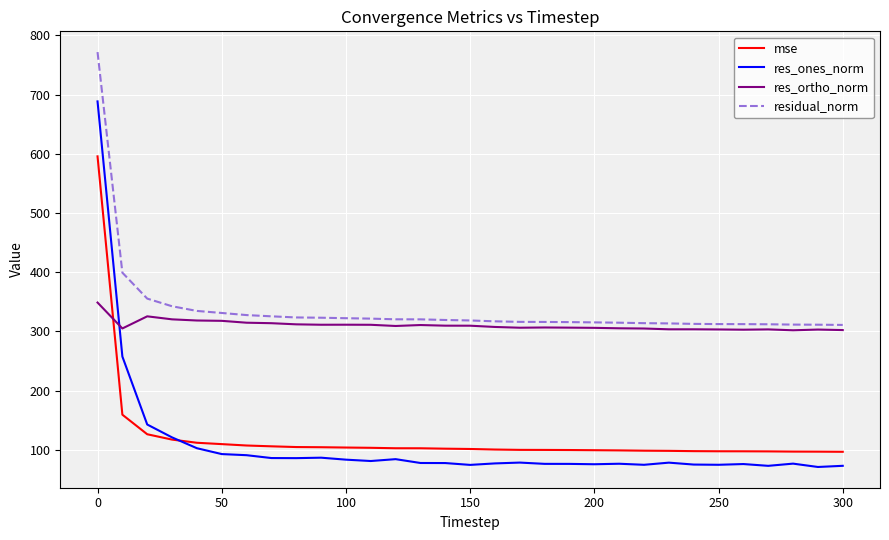

List the series in order of their peak value, highest first.

residual_norm, res_ones_norm, mse, res_ortho_norm